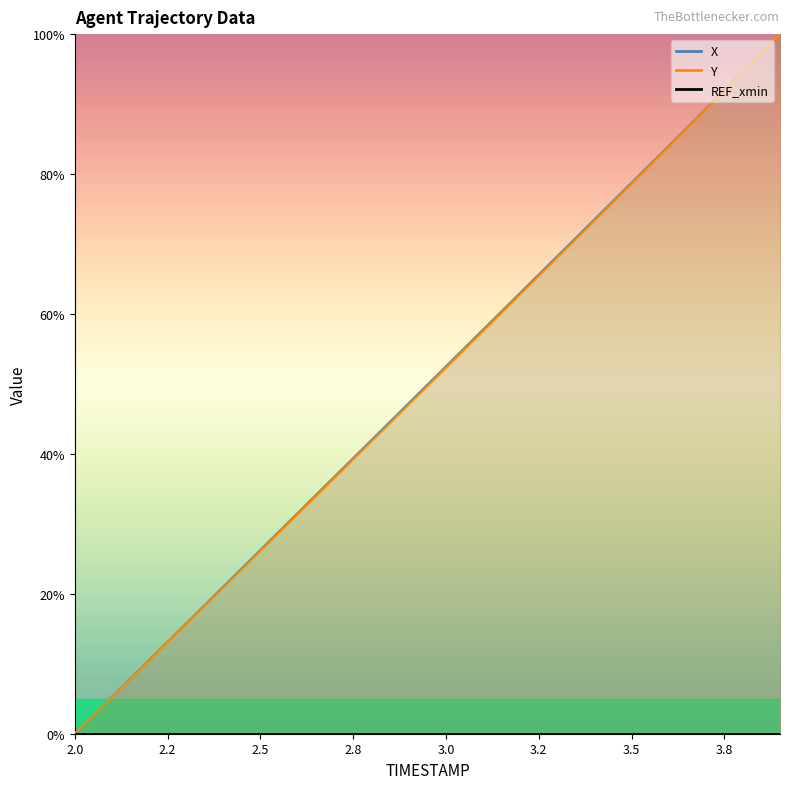

Where does the X series first go above 52?

3.0